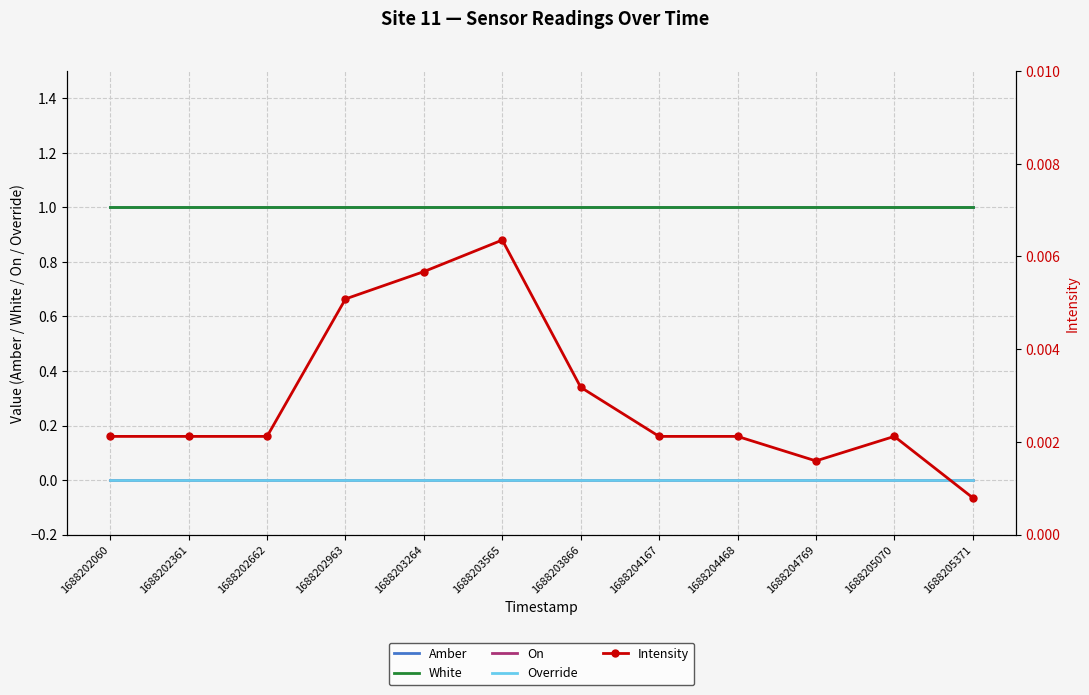

Which series changed the most between 1688204167 and 1688204769?

Intensity